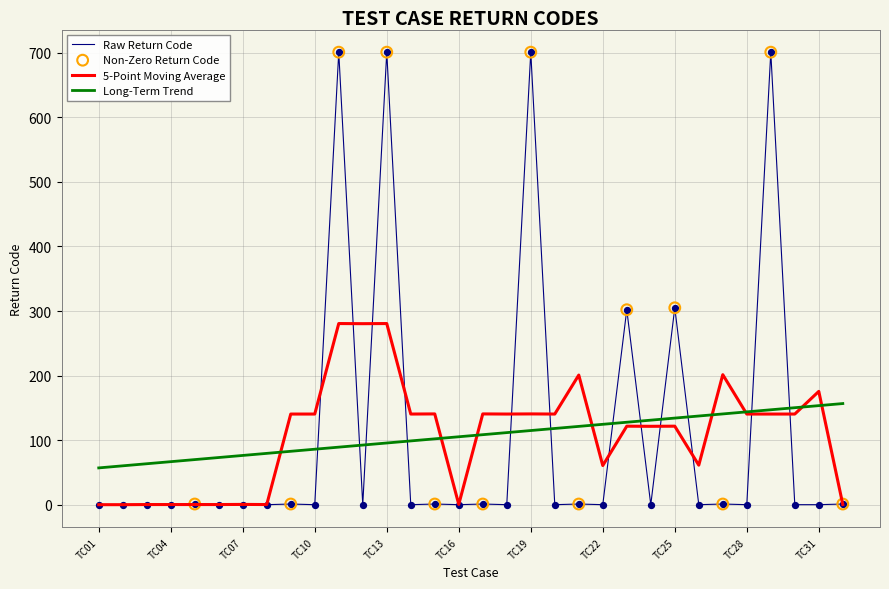

True or false: Raw Return Code and Long-Term Trend intersect in this chart.

True